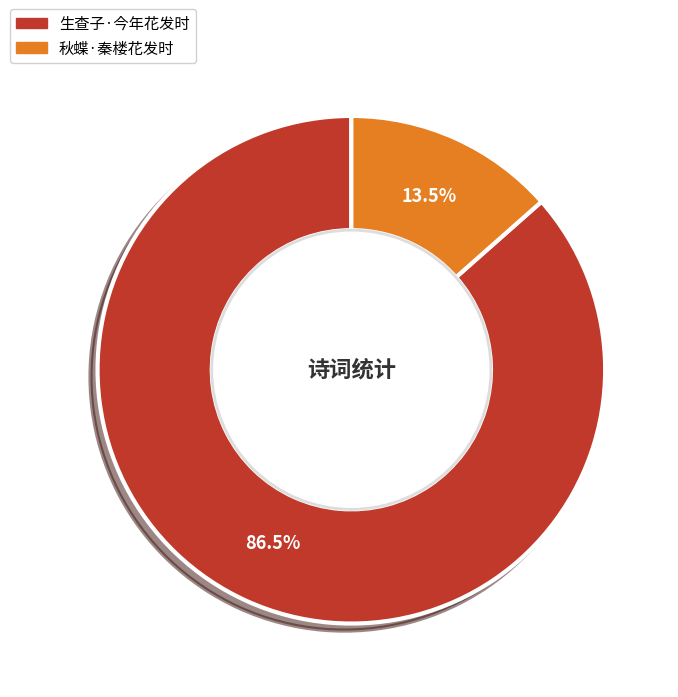

Count the number of slices in the pie.

2